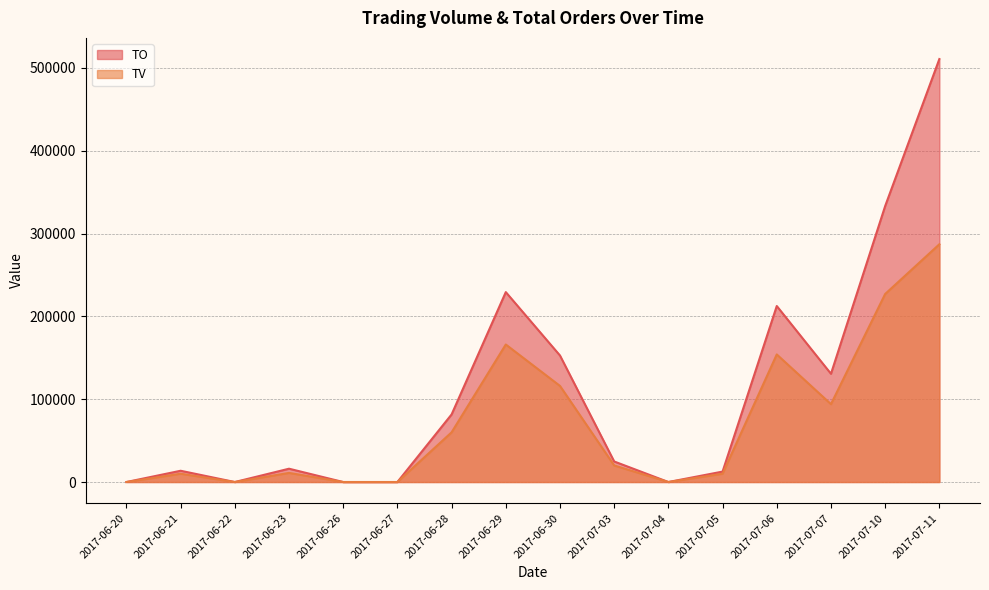

Reading left to right, what are all the values shown in this chart?

TO: 0	13600	0	16070	0	0	81600	229260	152720	24800	0	12600	212460	130660	333130	510610
TV: 0	10000	0	11000	0	0	60000	166000	116000	20000	0	10000	154000	94000	227000	287000